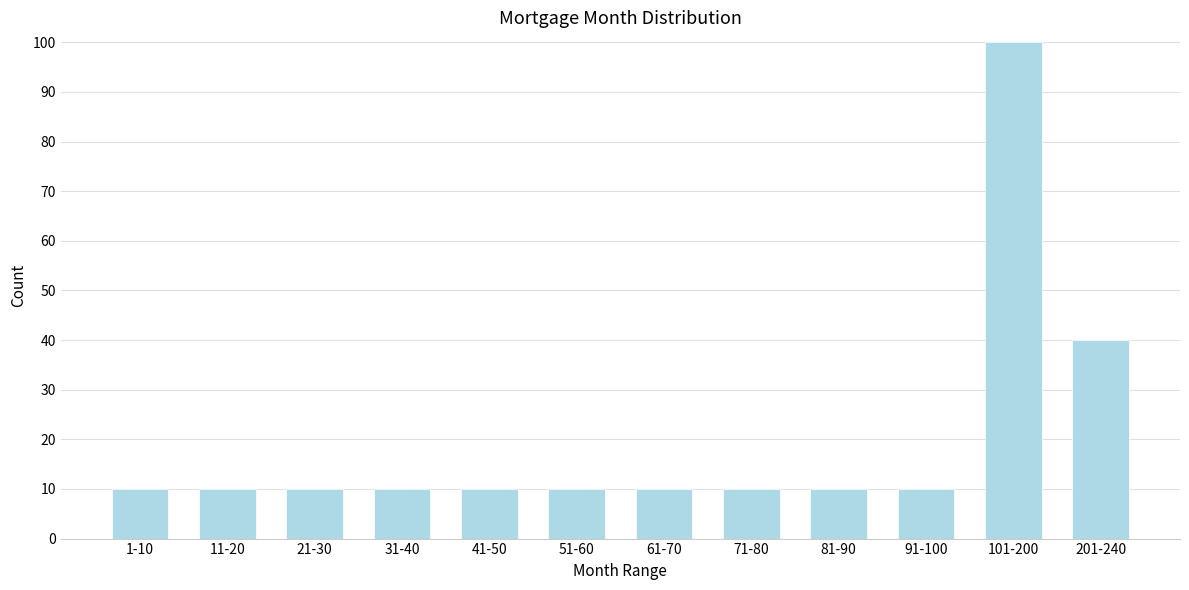

Reading left to right, transcribe all the data shown in this chart.

10	10	10	10	10	10	10	10	10	10	100	40